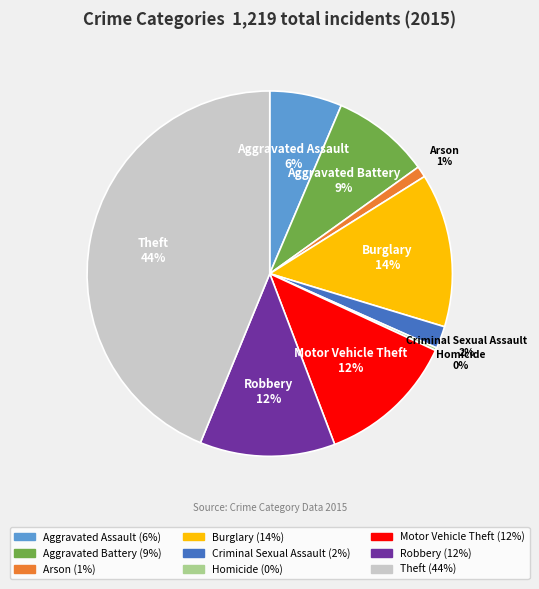

To the nearest percent, what is the average slice percentage?

11%